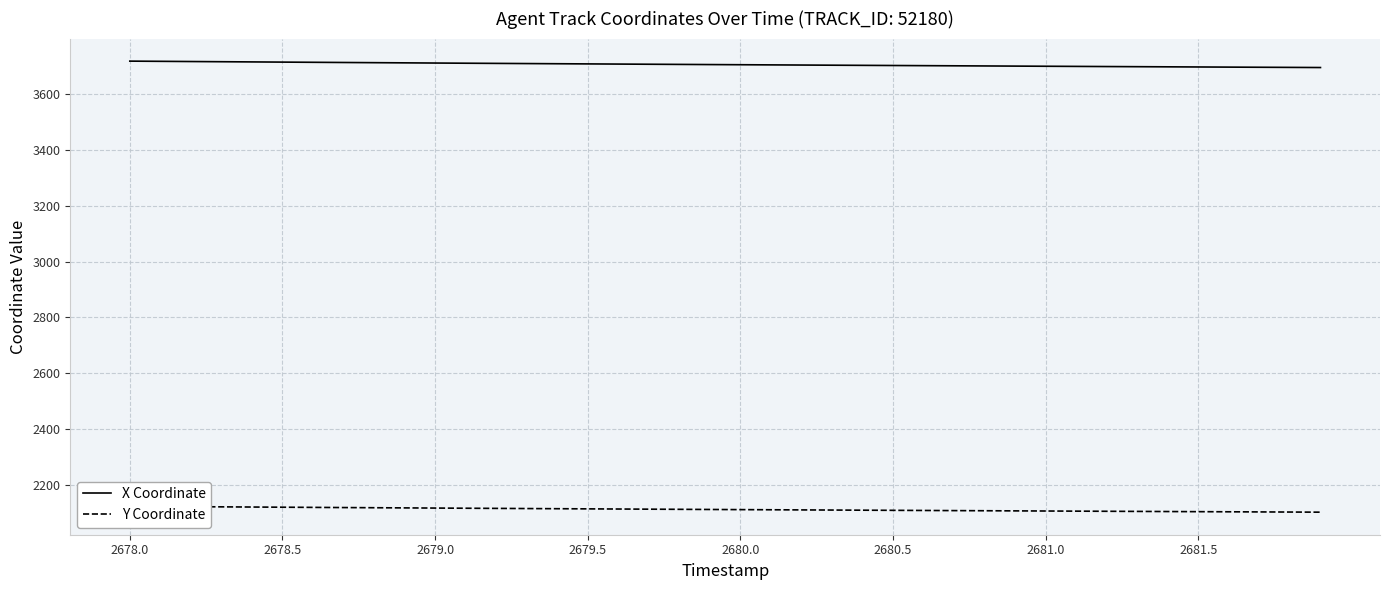

What is the lowest value of the X Coordinate series?

3694.5